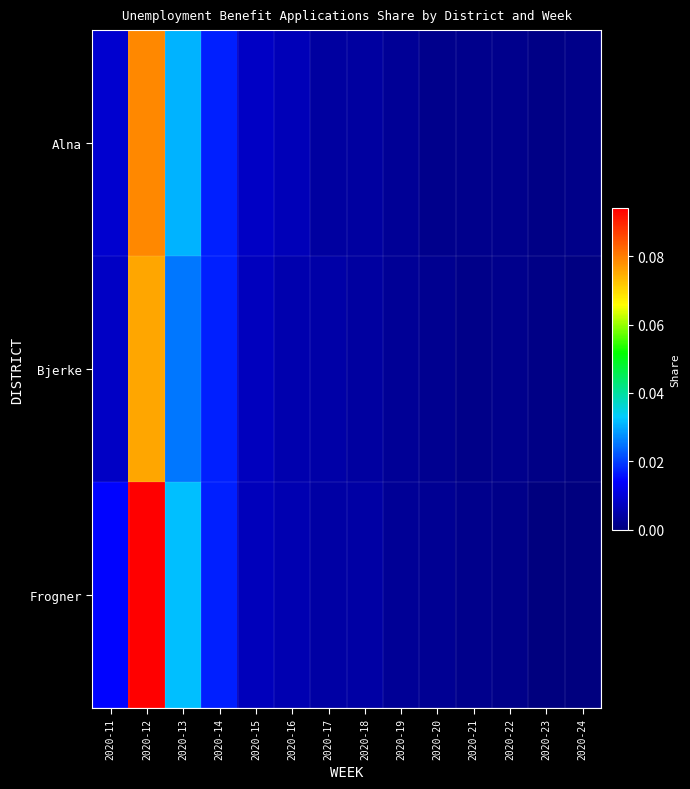

List the series in order of their peak value, lowest first.

Bjerke, Alna, Frogner